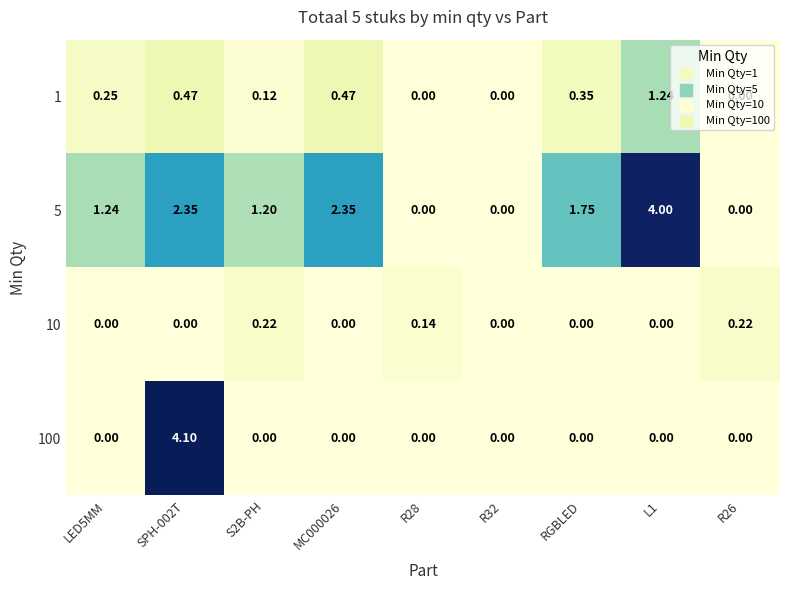

Is the value of 1 at RGBLED greater than the value of 5 at SPH-002T?

No